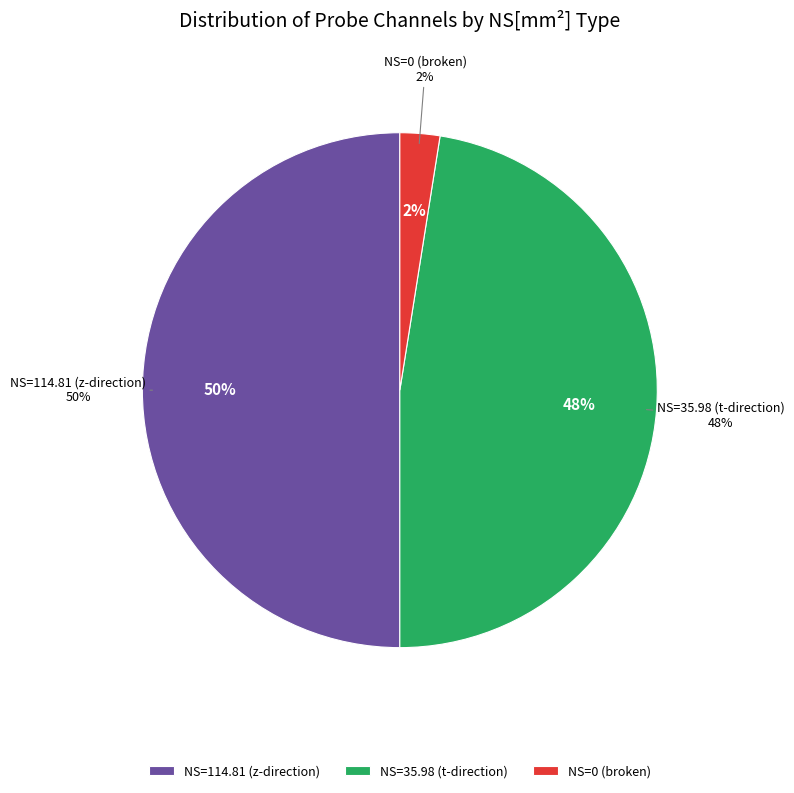

Is there any slice that represents more than half of the pie?

Yes